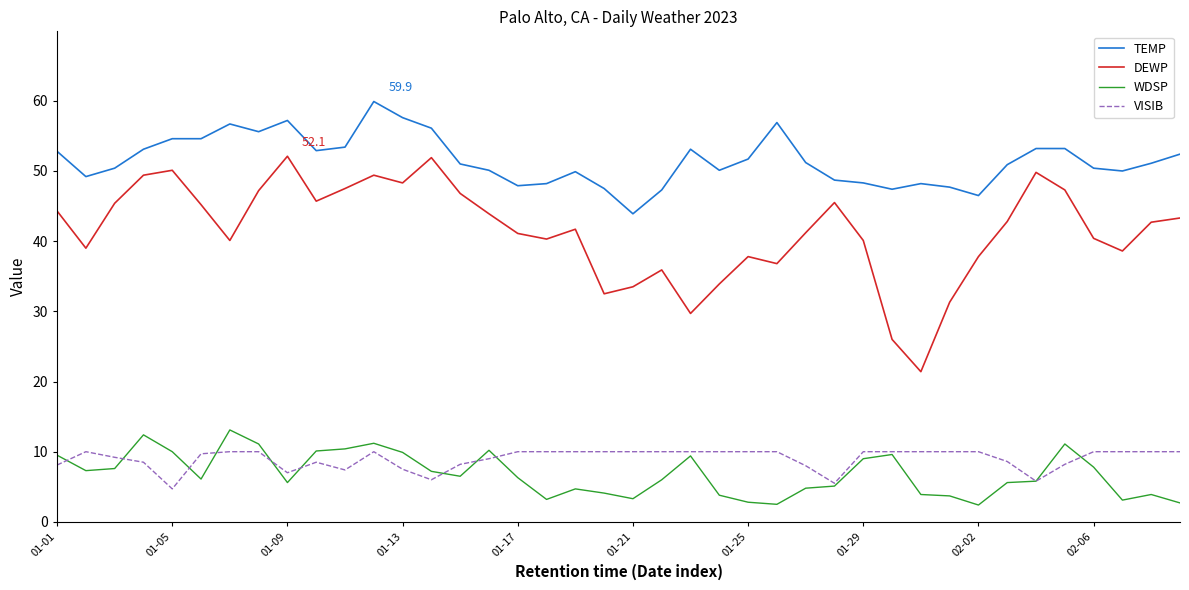

True or false: WDSP has more than 0 points higher than both neighbors.

True